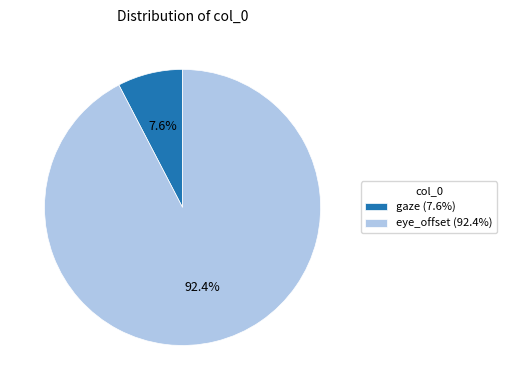

Do eye_offset and gaze together represent more than half of the pie?

Yes